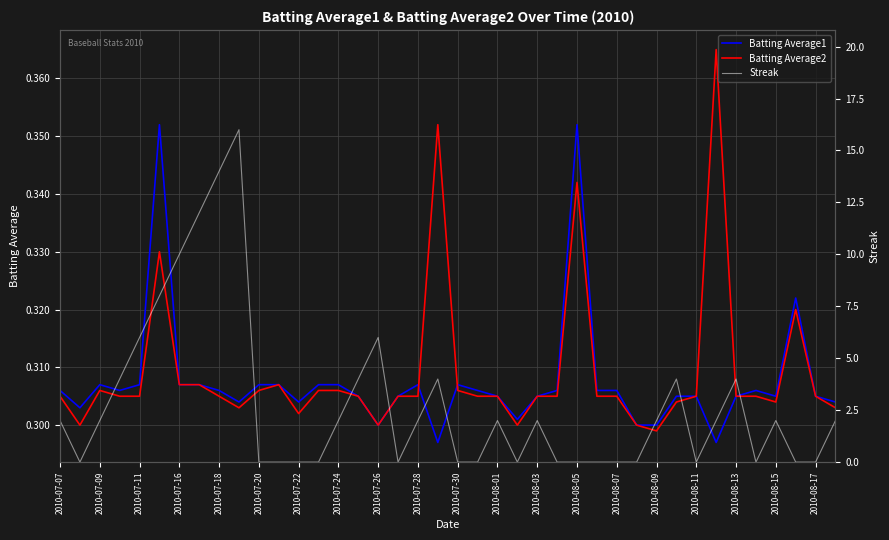

At how many categories does at least one series exceed 9?

4